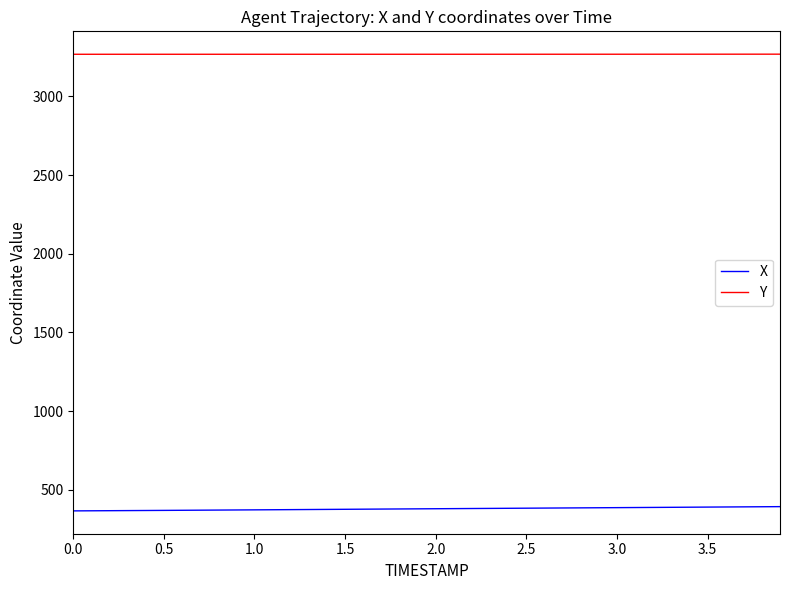

Does the chart display data point markers on the line(s)?

No